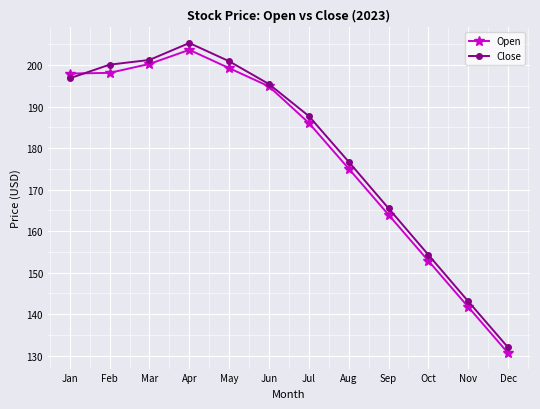

Rank the series by their average value, from lowest to highest.

Open, Close